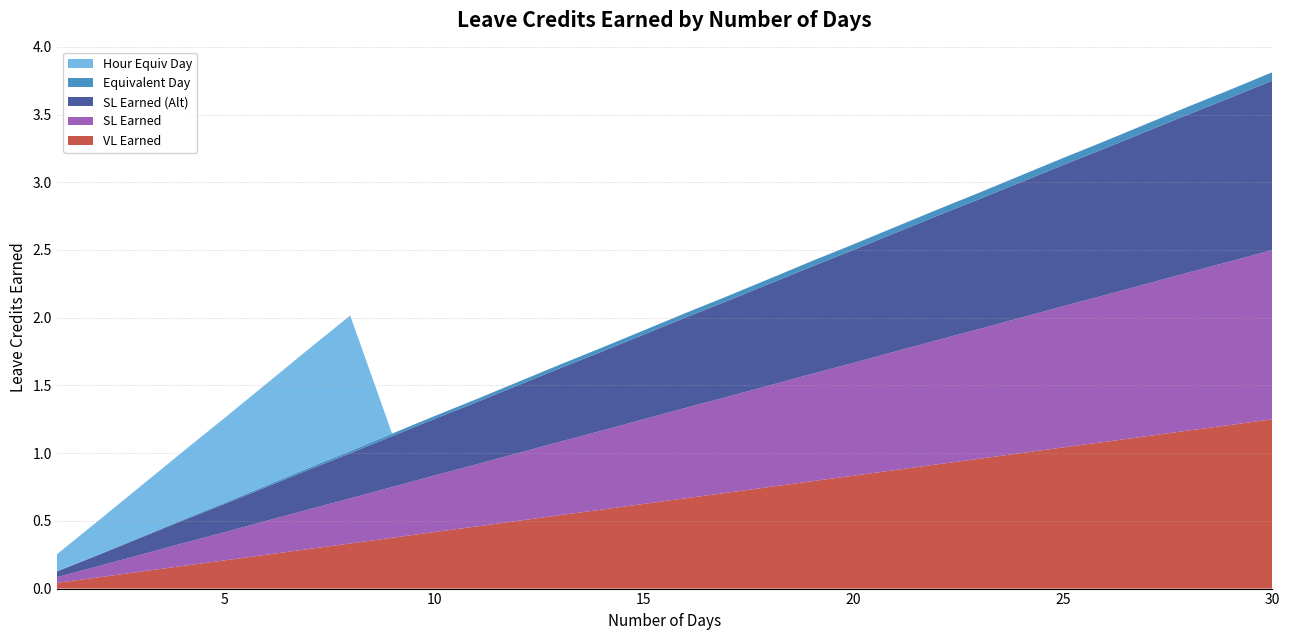

Reading right to left, extract all data points from this chart.

VL Earned: 30=1.2	29=1.2	28=1.2	27=1.1	26=1.1	25=1.0	24=1.0	23=1.0	22=0.9	21=0.9	20=0.8	19=0.8	18=0.8	17=0.7	16=0.7	15=0.6	14=0.6	13=0.5	12=0.5	11=0.5	10=0.4	9=0.4	8=0.3	7=0.3	6=0.2	5=0.2	4=0.2	3=0.1	2=0.1	1=0.0
SL Earned: 30=1.2	29=1.2	28=1.2	27=1.1	26=1.1	25=1.0	24=1.0	23=1.0	22=0.9	21=0.9	20=0.8	19=0.8	18=0.8	17=0.7	16=0.7	15=0.6	14=0.6	13=0.5	12=0.5	11=0.5	10=0.4	9=0.4	8=0.3	7=0.3	6=0.2	5=0.2	4=0.2	3=0.1	2=0.1	1=0.0
SL Earned (Alt): 30=1.2	29=1.2	28=1.2	27=1.1	26=1.1	25=1.0	24=1.0	23=1.0	22=0.9	21=0.9	20=0.8	19=0.8	18=0.8	17=0.7	16=0.7	15=0.6	14=0.6	13=0.5	12=0.5	11=0.5	10=0.4	9=0.4	8=0.3	7=0.3	6=0.2	5=0.2	4=0.2	3=0.1	2=0.1	1=0.0
Equivalent Day: 30=0.1	29=0.1	28=0.1	27=0.1	26=0.1	25=0.1	24=0.1	23=0.0	22=0.0	21=0.0	20=0.0	19=0.0	18=0.0	17=0.0	16=0.0	15=0.0	14=0.0	13=0.0	12=0.0	11=0.0	10=0.0	9=0.0	8=0.0	7=0.0	6=0.0	5=0.0	4=0.0	3=0.0	2=0.0	1=0.0
Hour Equiv Day: 30=0.0	29=0.0	28=0.0	27=0.0	26=0.0	25=0.0	24=0.0	23=0.0	22=0.0	21=0.0	20=0.0	19=0.0	18=0.0	17=0.0	16=0.0	15=0.0	14=0.0	13=0.0	12=0.0	11=0.0	10=0.0	9=0.0	8=1.0	7=0.9	6=0.8	5=0.6	4=0.5	3=0.4	2=0.2	1=0.1